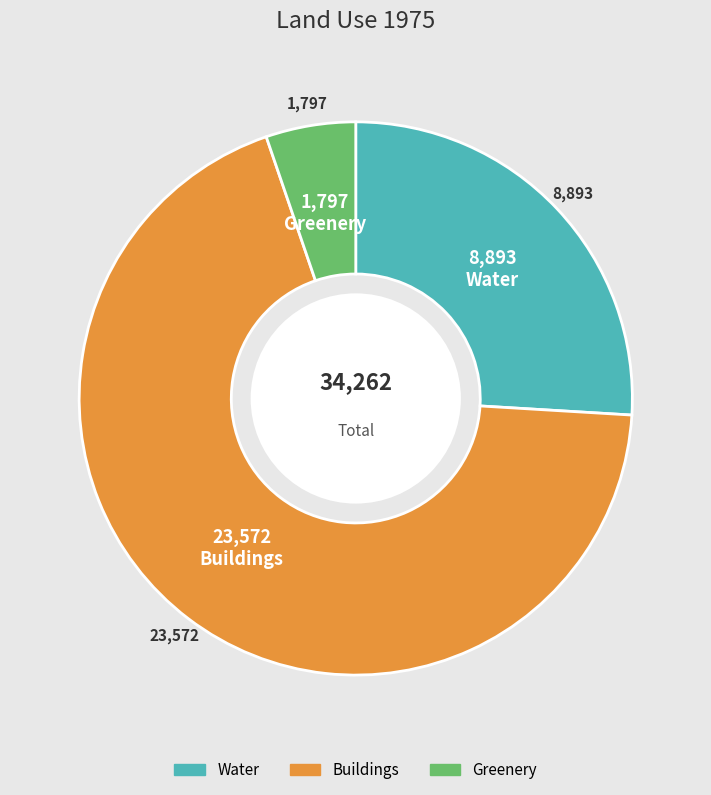

Is the sum of Buildings and Water greater than half?

Yes